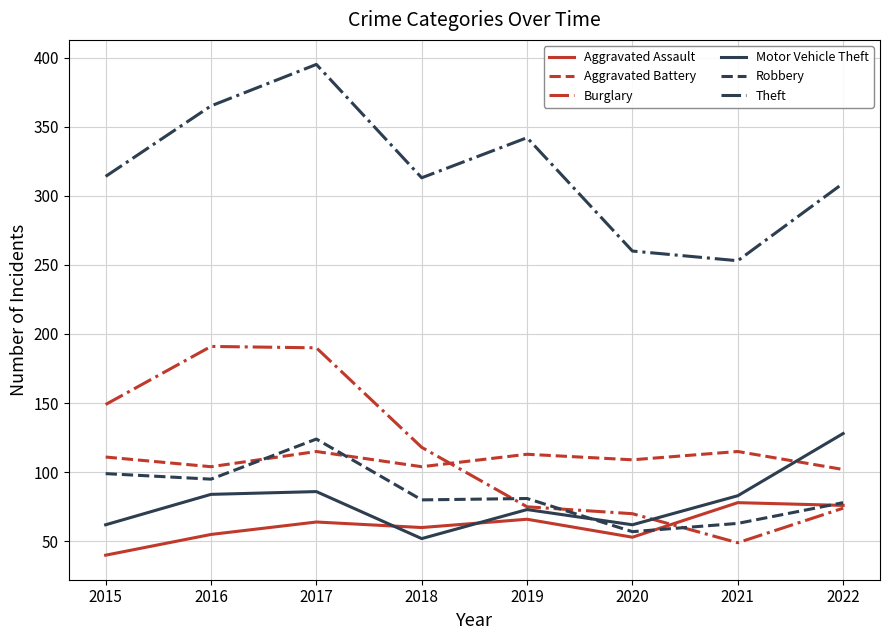

What is the spread (max minus min) of values at 2019?

276